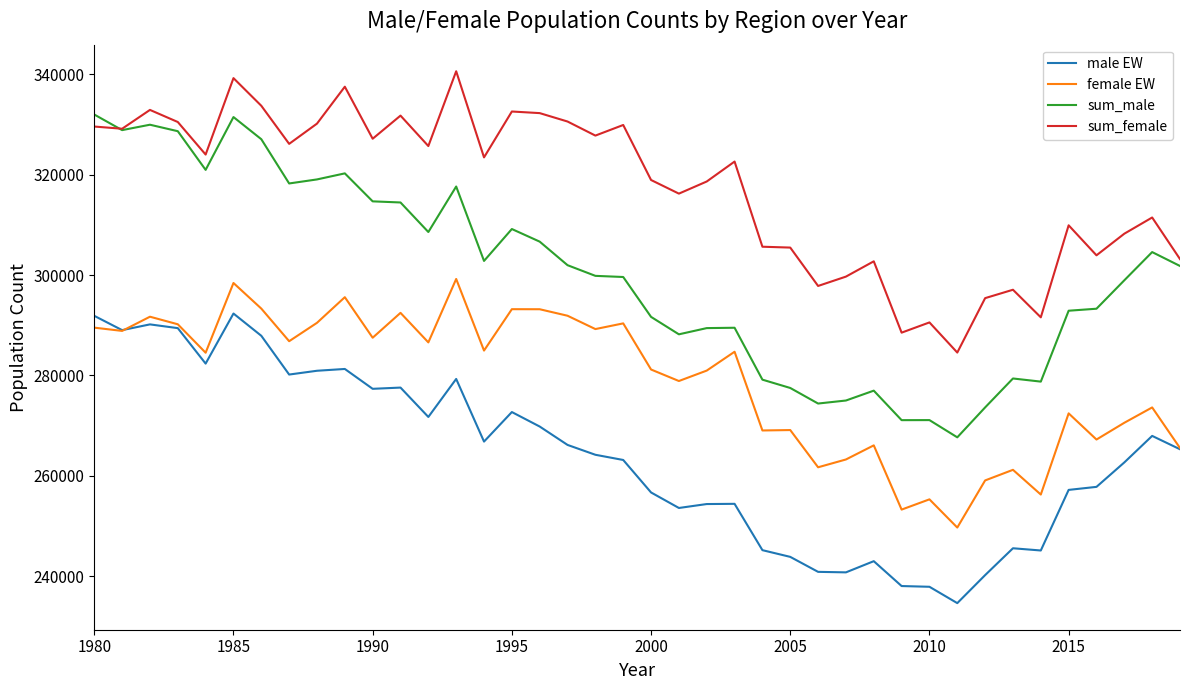

Which series has the largest total across all categories?

sum_female